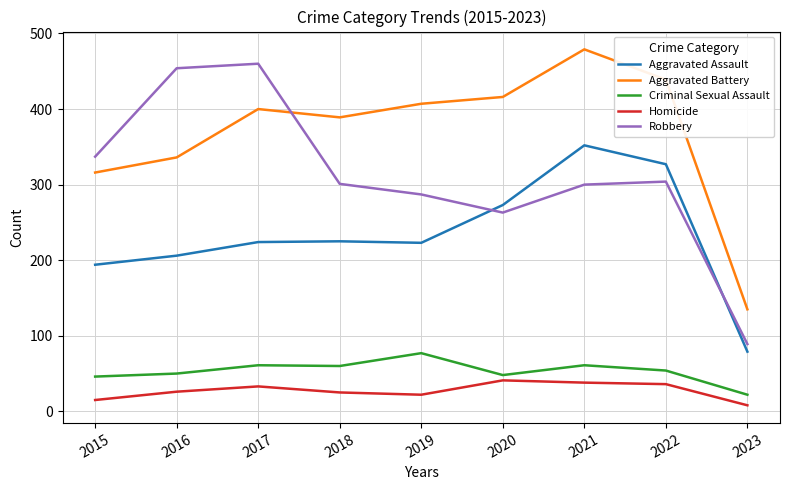

Is it true that Aggravated Assault equals 74 at 2017?

False